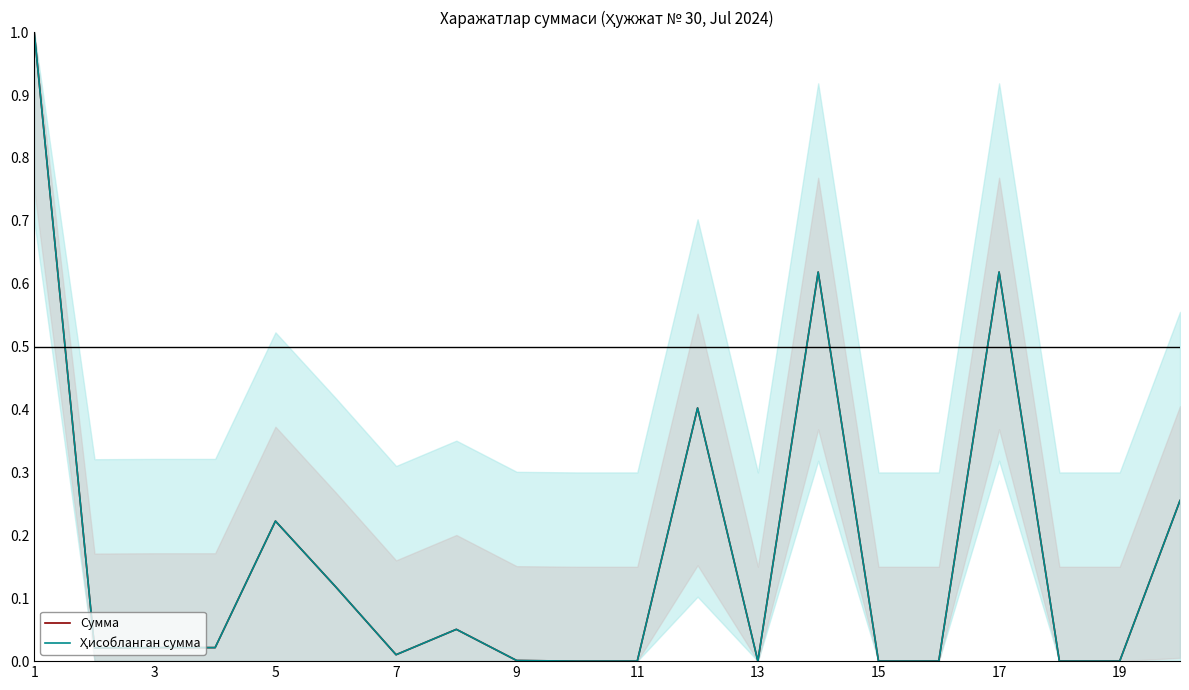

True or false: Ҳисобланган сумма and Сумма intersect in this chart.

False